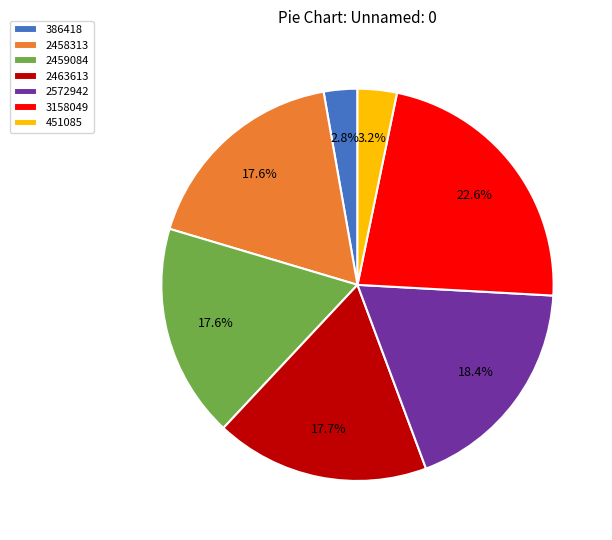

Approximately how many times larger is the value at 2459084 compared to 2572942?

1.0